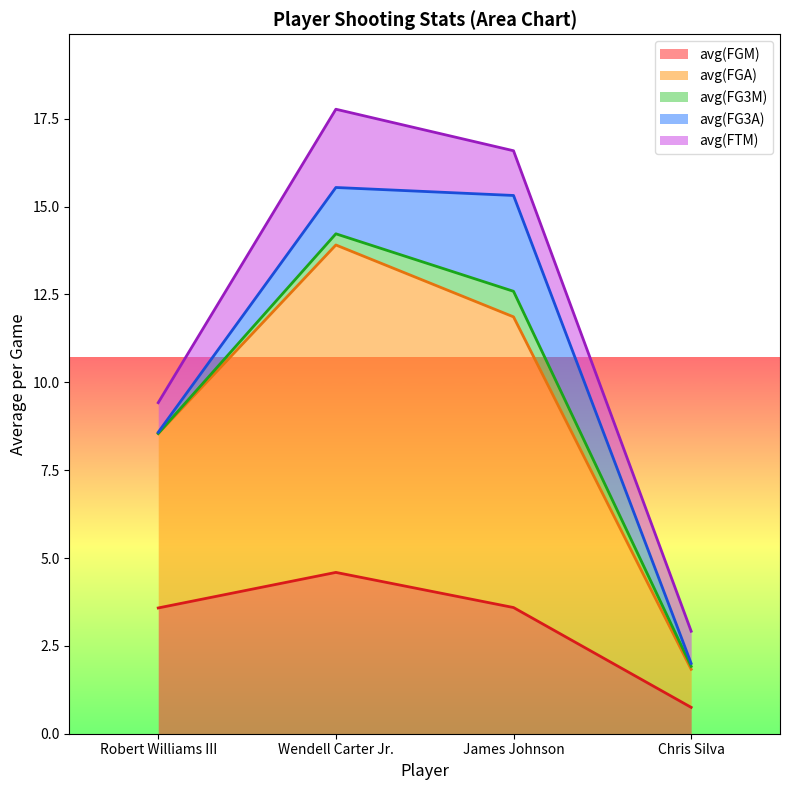

At Robert Williams III, list the series in order from smallest to largest.

avg(FG3M), avg(FG3A), avg(FTM), avg(FGM), avg(FGA)